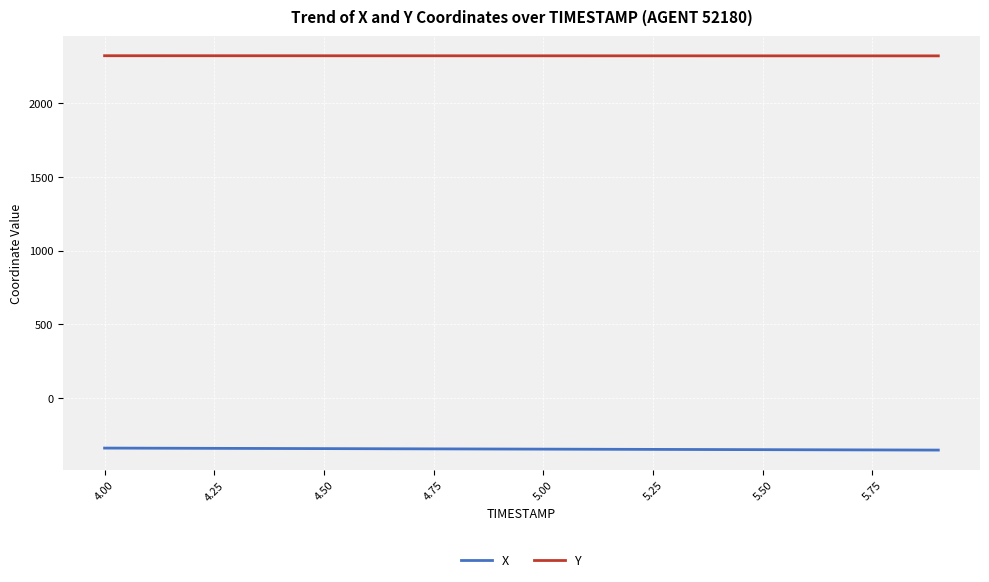

Rank the series by their average value, from lowest to highest.

X, Y